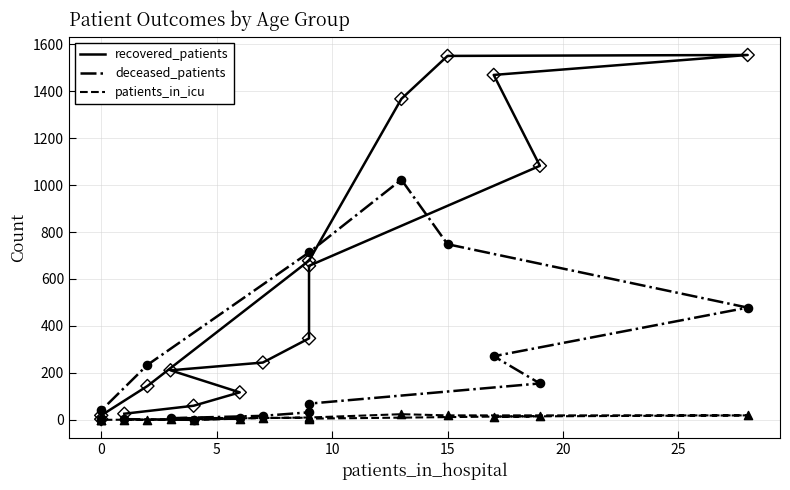

Which series contains the highest Y value?

recovered_patients